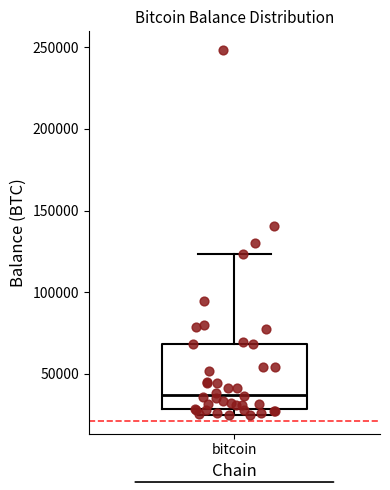

Read this box plot against the y-axis: the position of the median line, the range covered by the box, and the ends of both whiskers. The values are not printed on the chart, so give them approximately, as read against the axis.

median 35000, box 30000 to 70000, whiskers 25000 to 125000